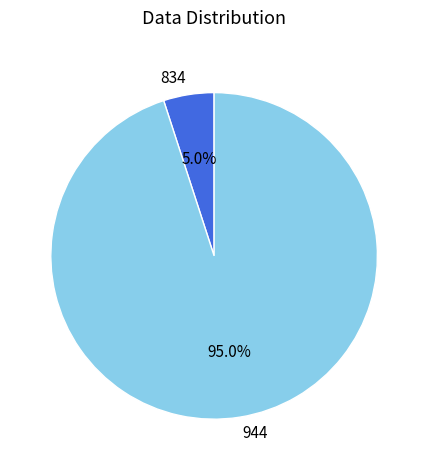

Which has a higher value, 834 or 944?

944